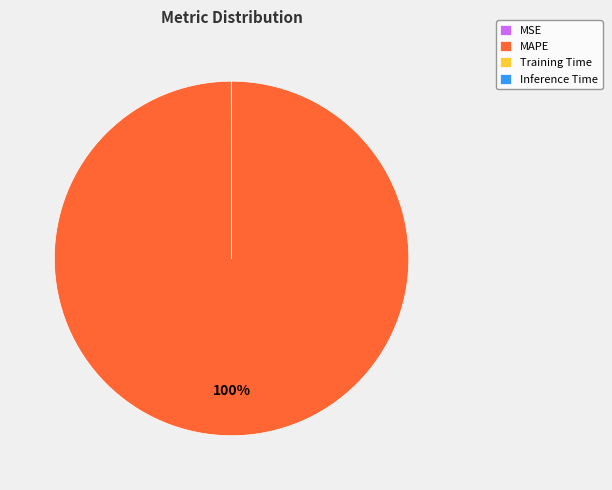

What is the largest slice in the pie chart?

MAPE